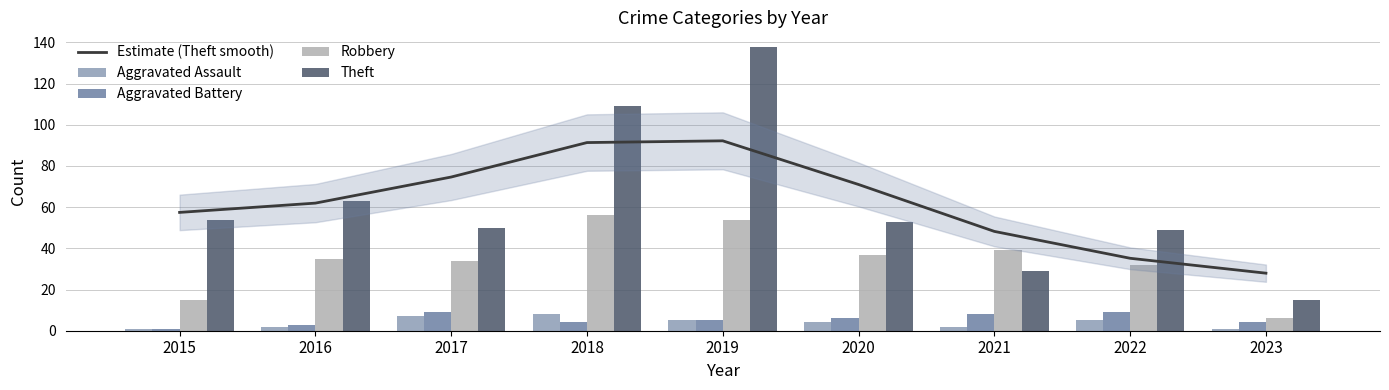

Reading right to left, what are all the values shown in this chart?

Estimate (Theft smooth): 27.9	35.2	48.2	71.0	92.2	91.4	74.6	62.0	57.5
Aggravated Assault: 1.0	5.0	2.0	4.0	5.0	8.0	7.0	2.0	1.0
Aggravated Battery: 4.0	9.0	8.0	6.0	5.0	4.0	9.0	3.0	1.0
Robbery: 6.0	32.0	39.0	37.0	54.0	56.0	34.0	35.0	15.0
Theft: 15.0	49.0	29.0	53.0	138.0	109.0	50.0	63.0	54.0